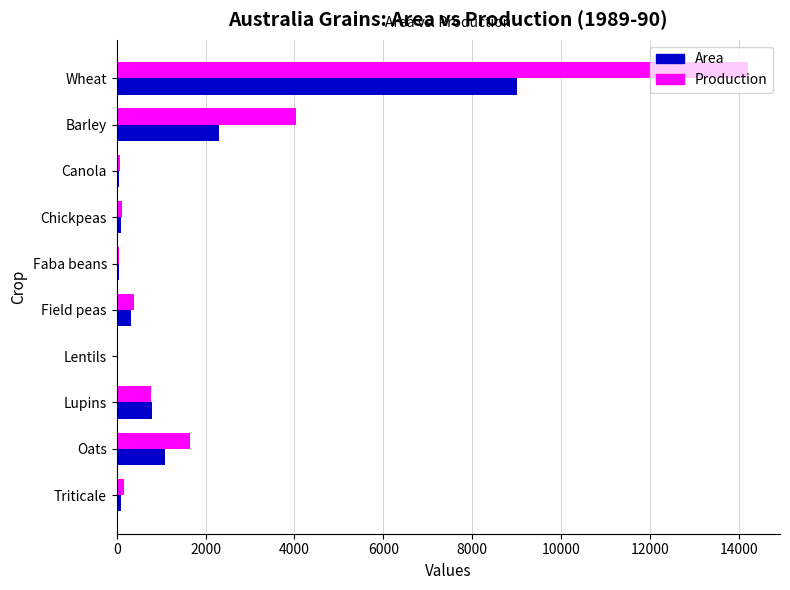

Between Barley and Lentils, which series saw the biggest shift?

Production